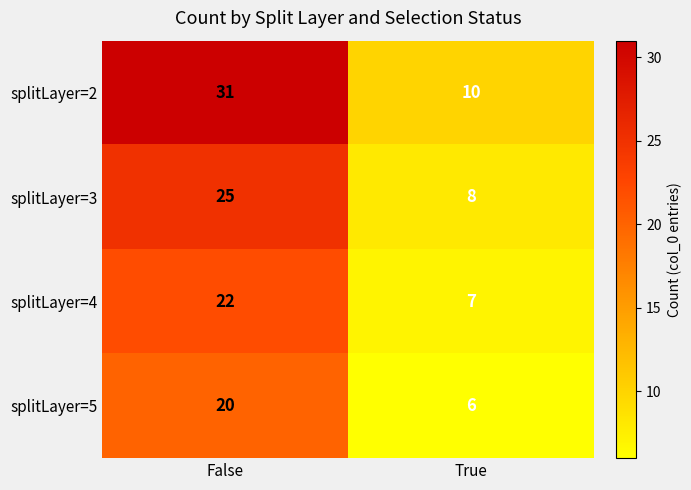

The splitLayer=3 series shows 8 at True. True or false?

True